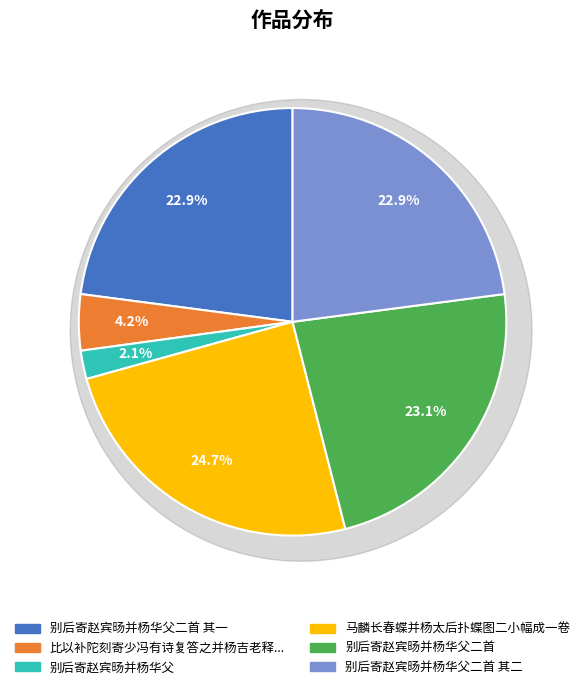

To the nearest percent, what is the average slice percentage?

17%